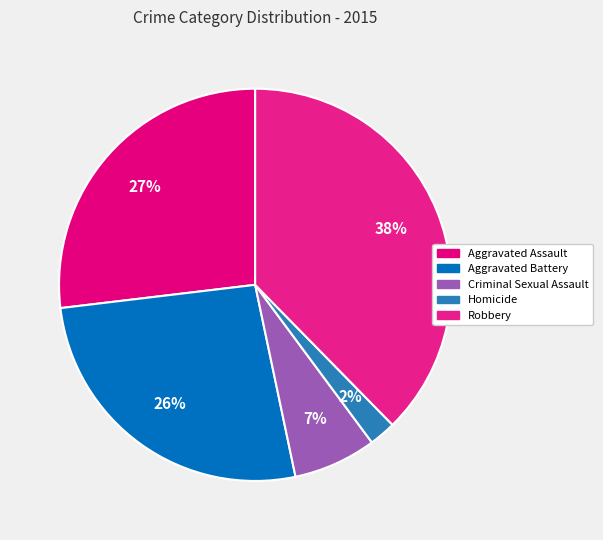

To the nearest percent, what is the combined percentage of Aggravated Assault and Robbery?

65%